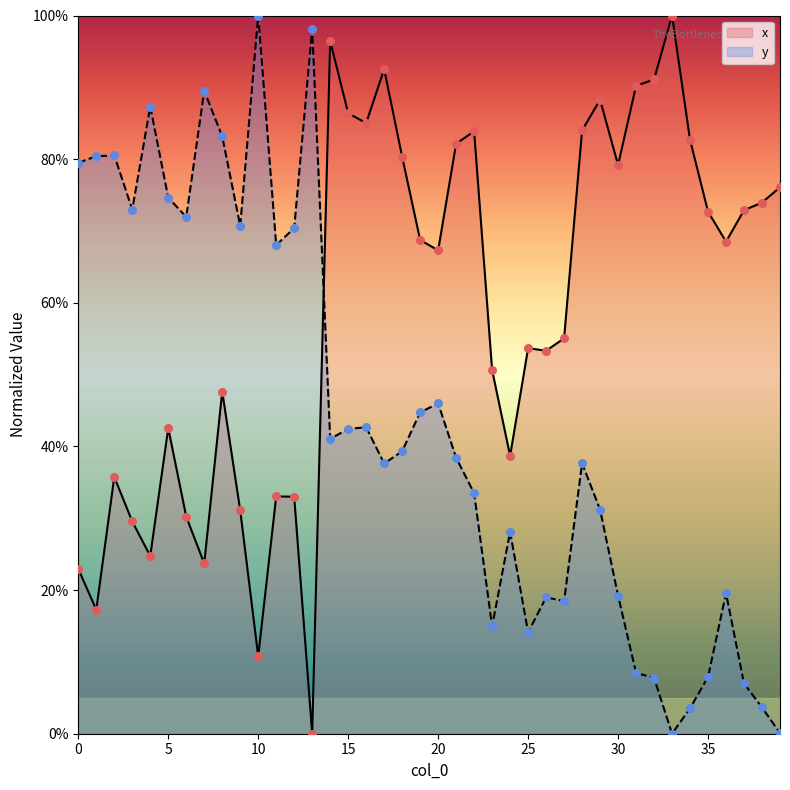

Which series has the largest Y range (max minus min)?

x